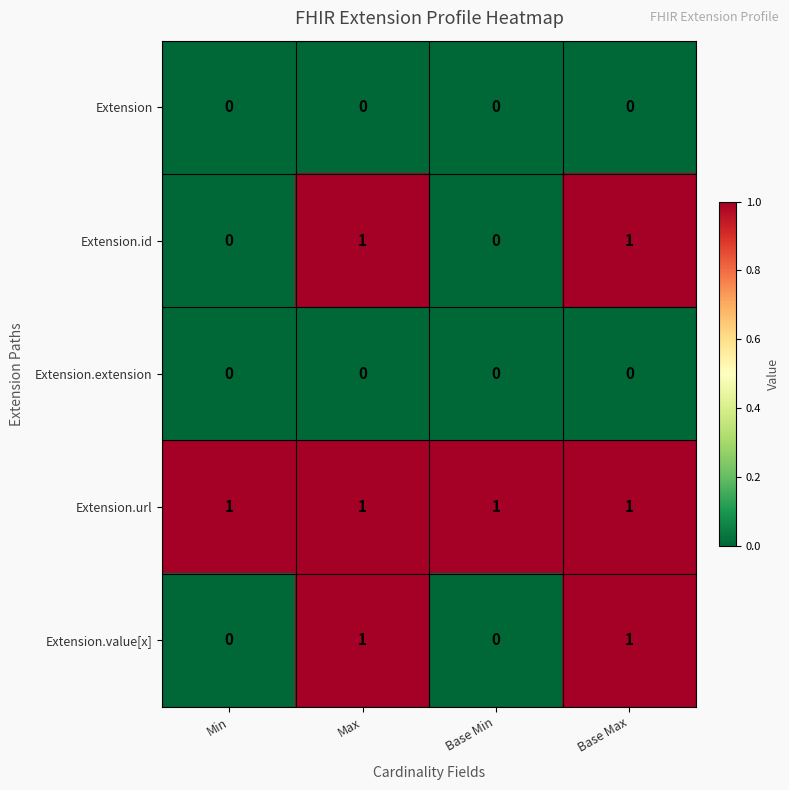

Which series has the largest total across all categories?

Extension.url